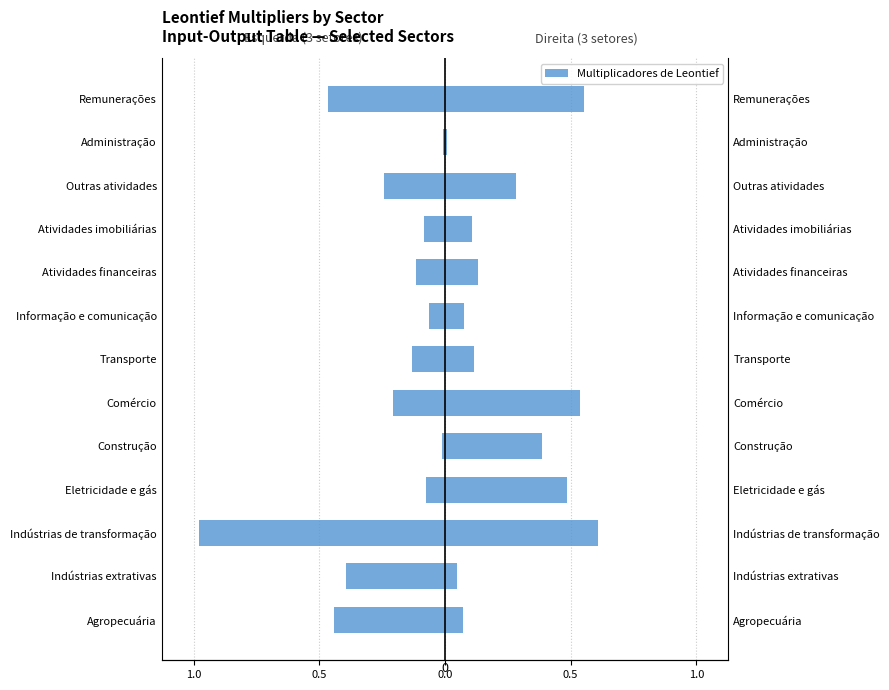

Are the bars grouped side by side (vs. stacked)?

Yes